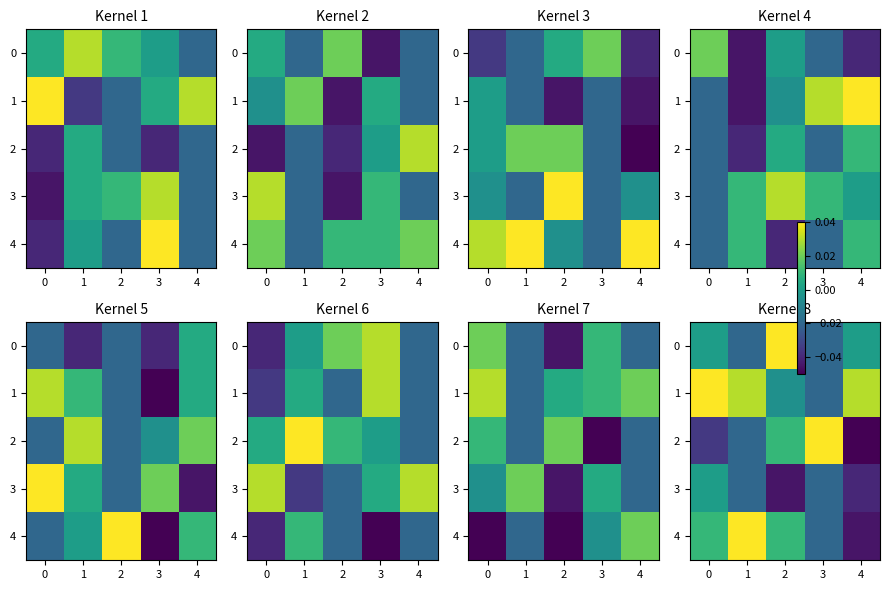

Between 3 and 4, which is larger?

4